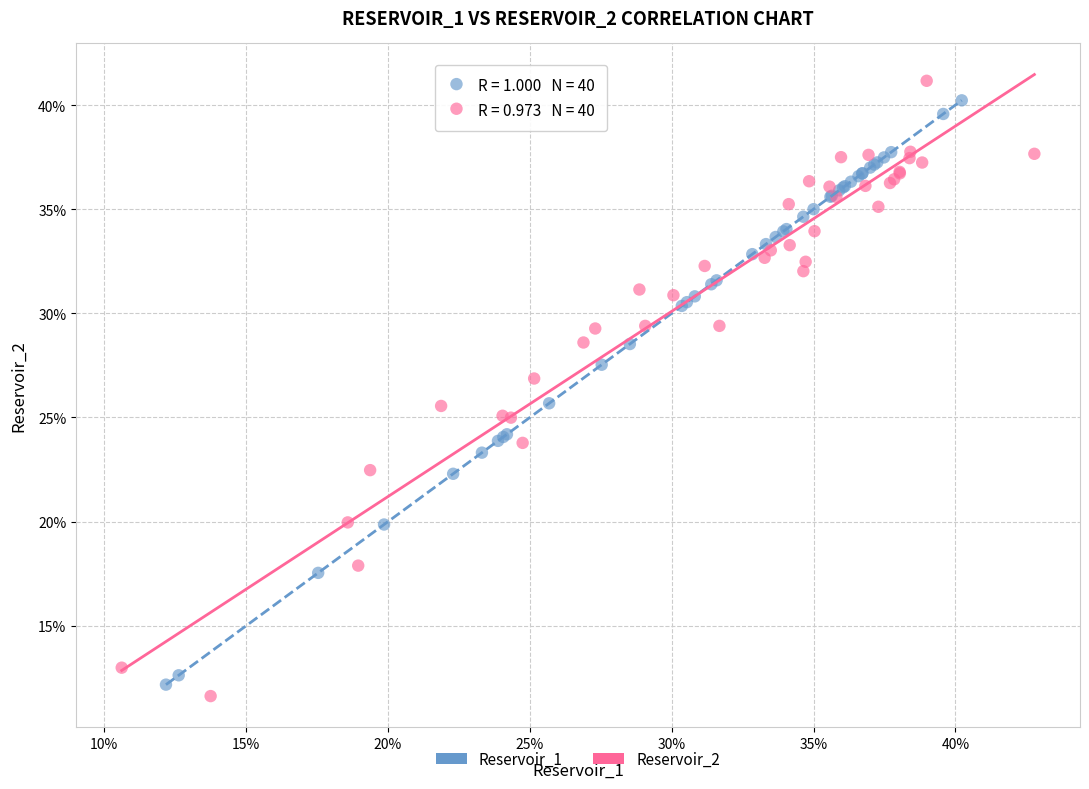

Which series reaches the maximum Y coordinate?

Reservoir_2